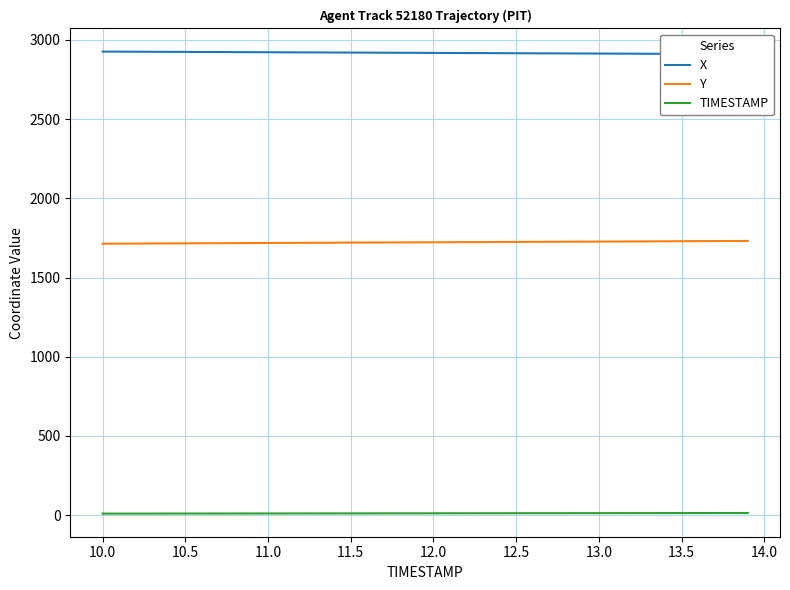

True or false: TIMESTAMP and Y cross at least once.

False